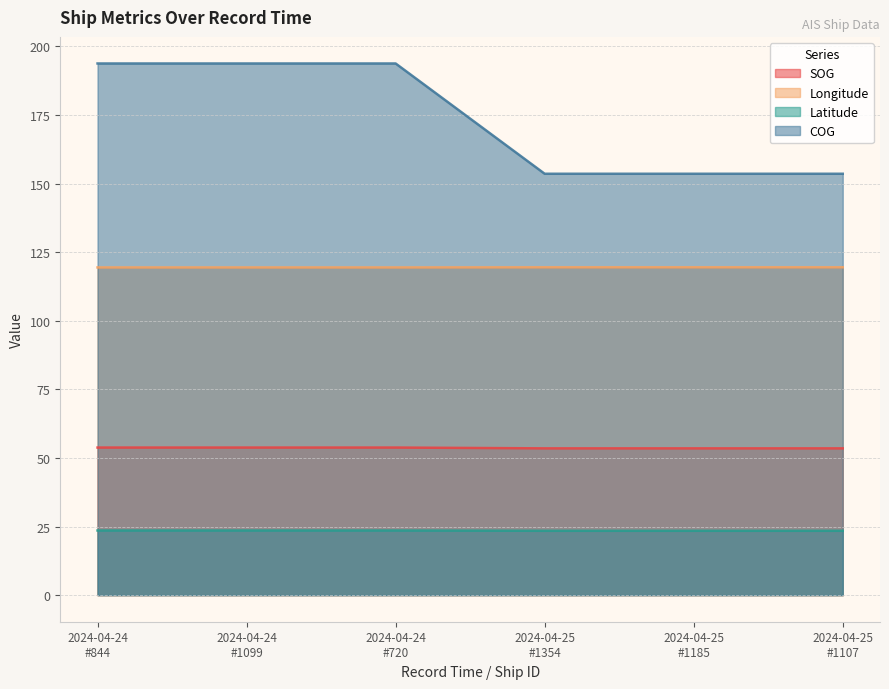

Which series has the widest spread of values?

COG